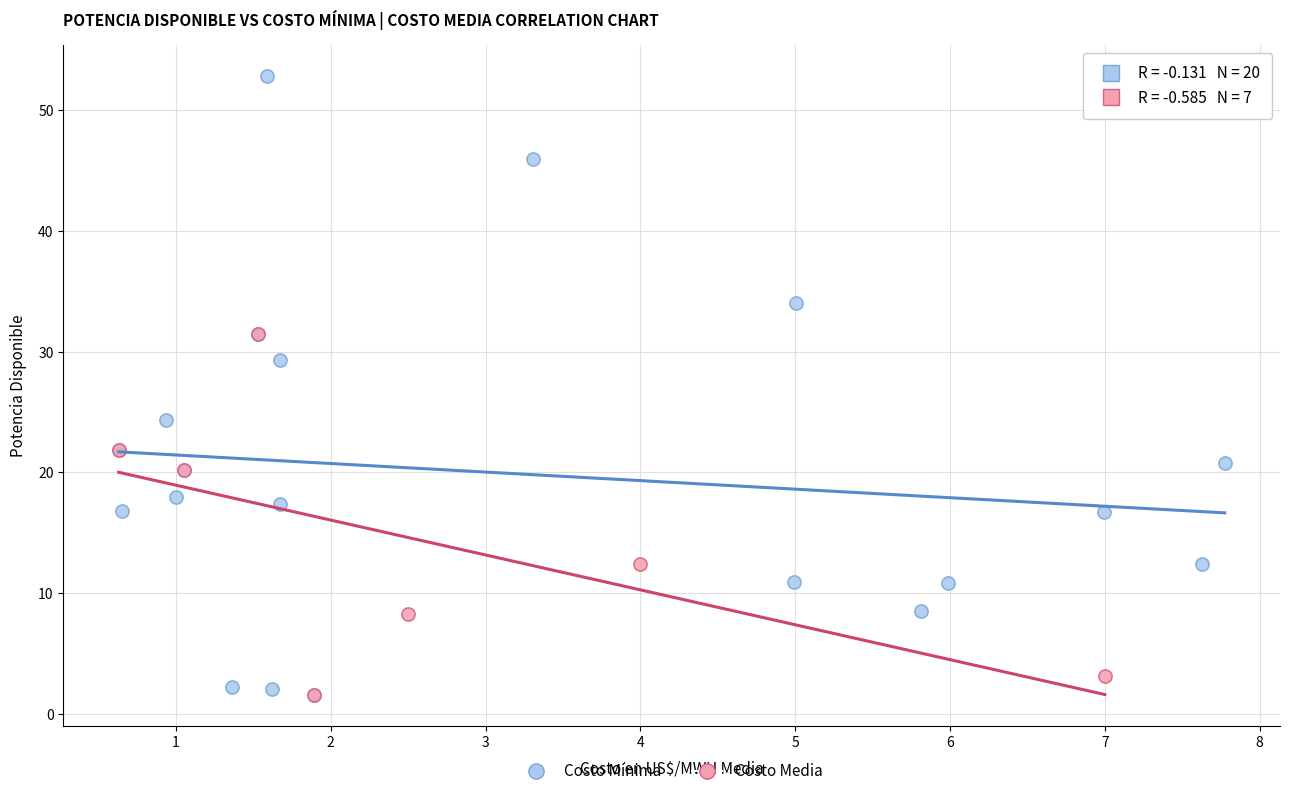

Which series has the widest spread of Y values?

Costo Mínima